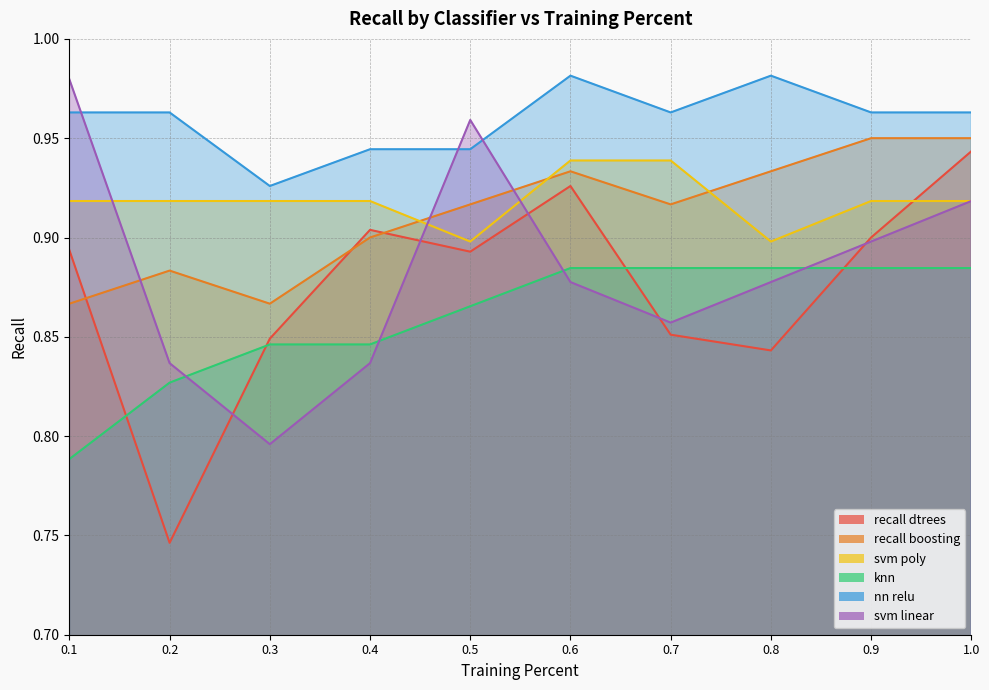

At which category does recall boosting reach its first local valley?

0.3